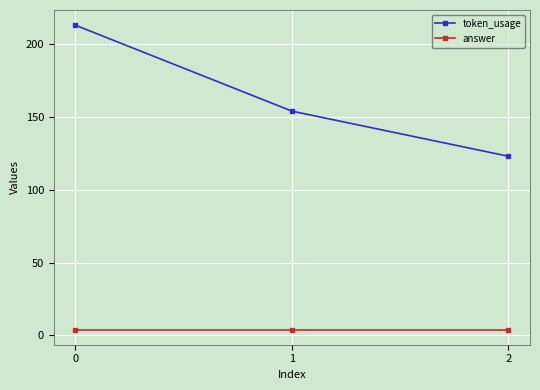

Rank the categories by token_usage value from lowest to highest.

2, 1, 0